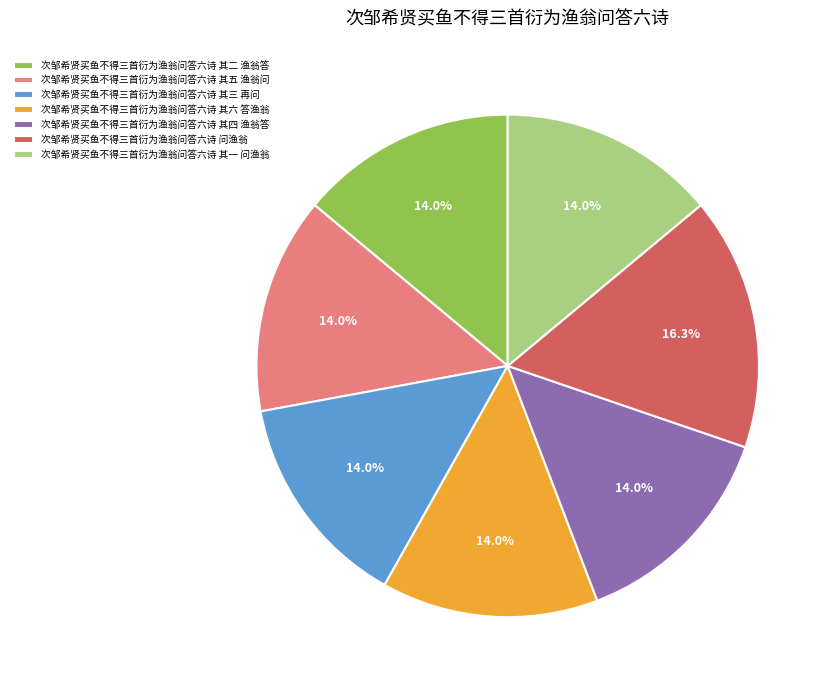

What percentage do 次邹希贤买鱼不得三首衍为渔翁问答六诗 其三 再问 and 次邹希贤买鱼不得三首衍为渔翁问答六诗 其四 渔翁答 together represent?

27.9%